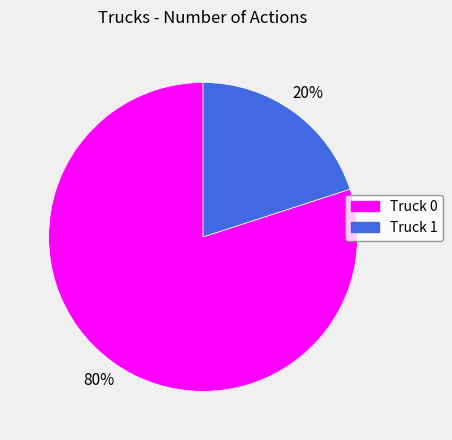

To the nearest percent, what percentage of the pie is Truck 1?

20%